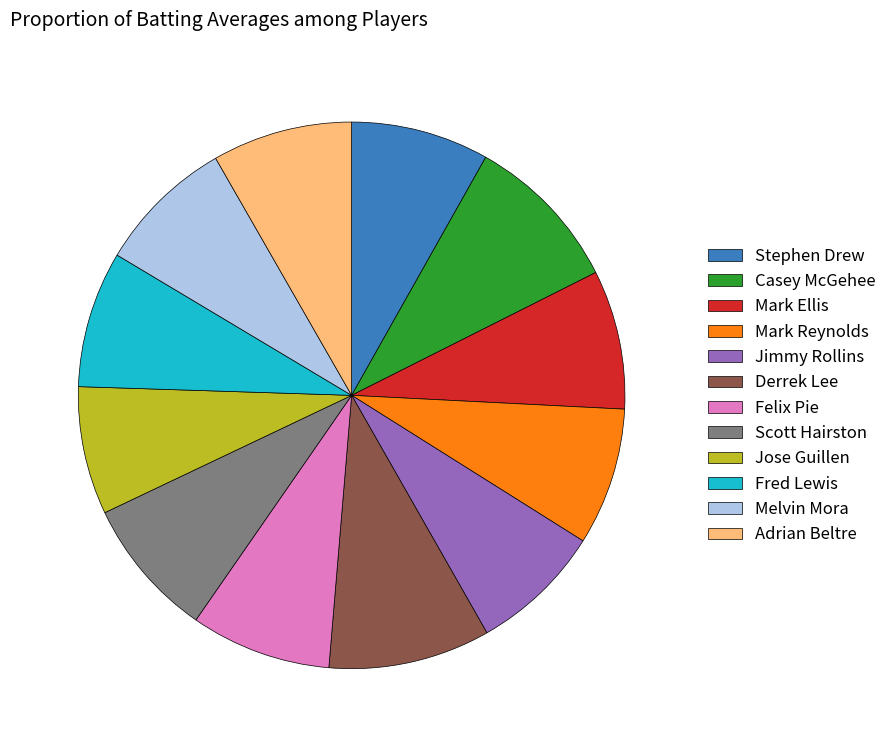

Is there a majority slice in this chart?

No